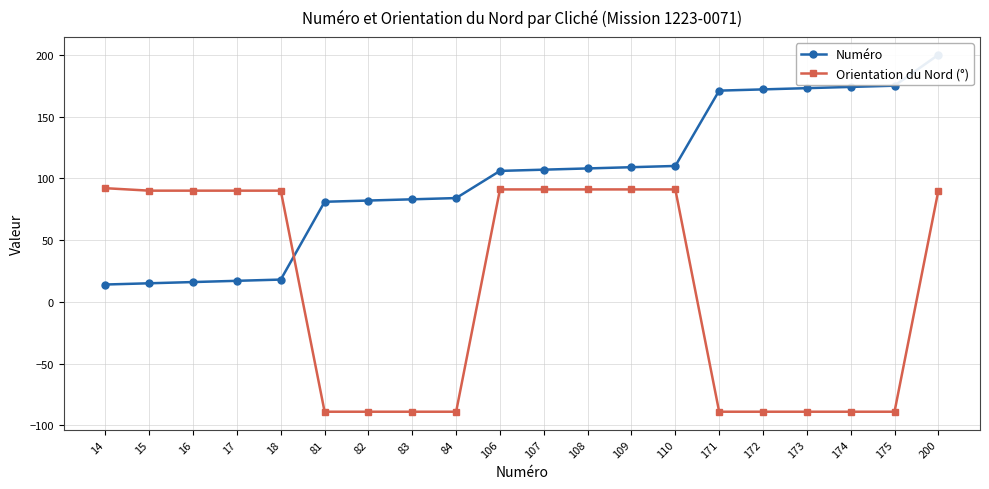

What is the difference between the Orientation du Nord (°) values at 175 and 106?

180